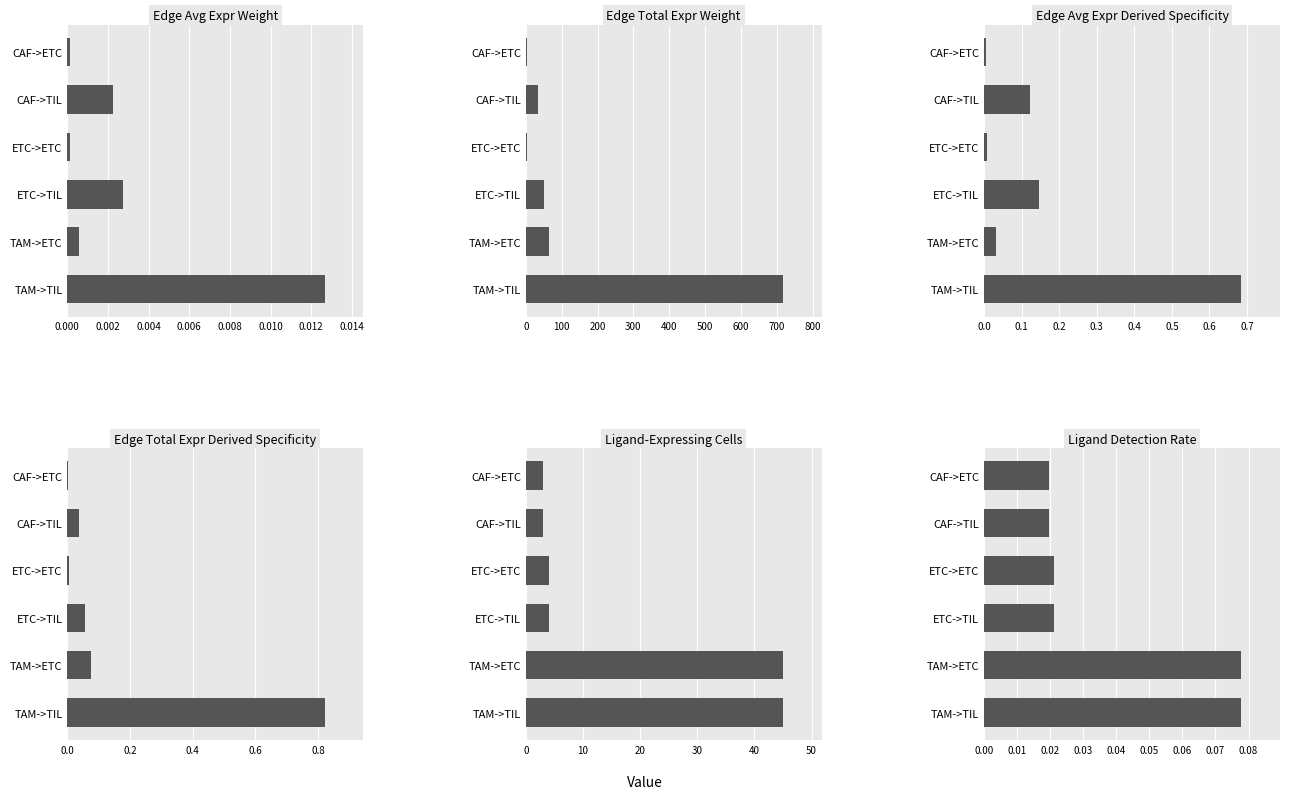

Is the value of Edge total expression derived specificity at 0.008 greater than the value of Edge total expression weight at 0.008?

No